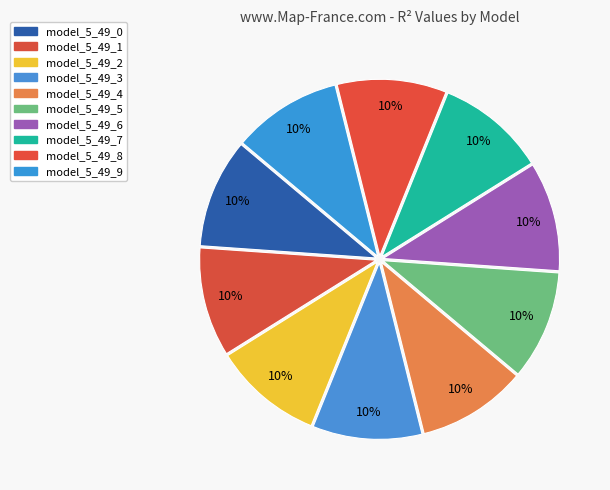

Which category has the biggest portion of the pie?

model_5_49_9